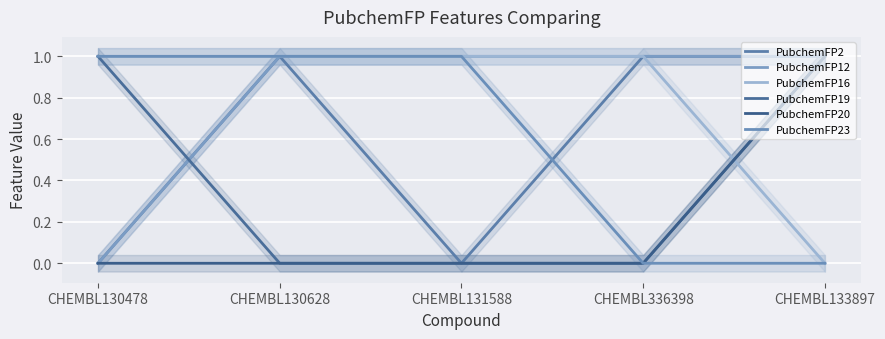

How many data points does each series have?

5